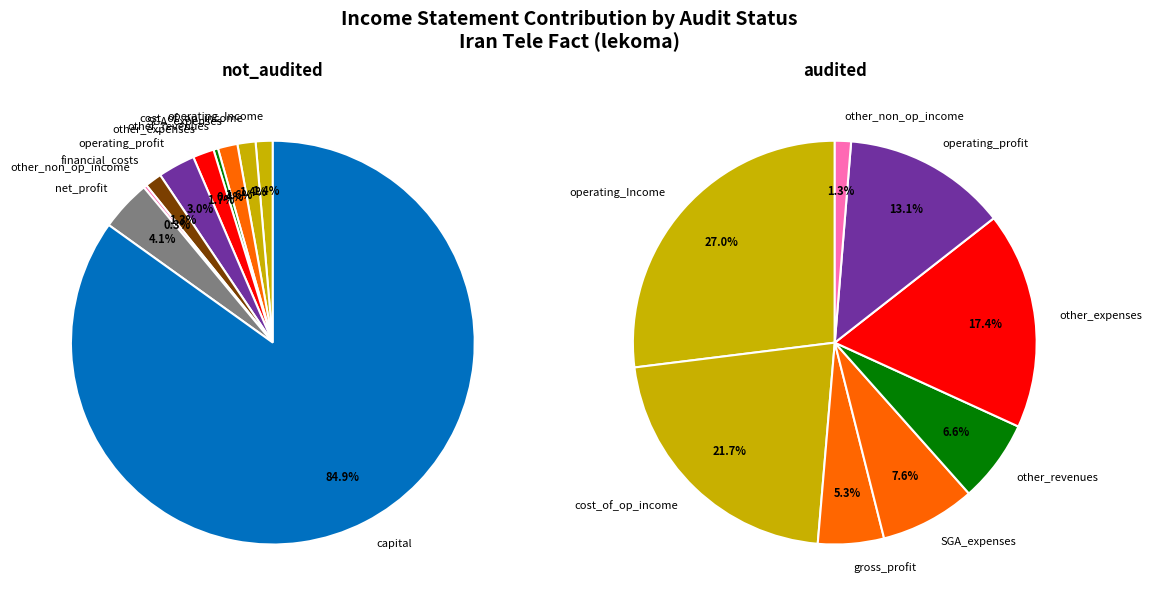

Is there any slice that represents more than half of the pie?

Yes